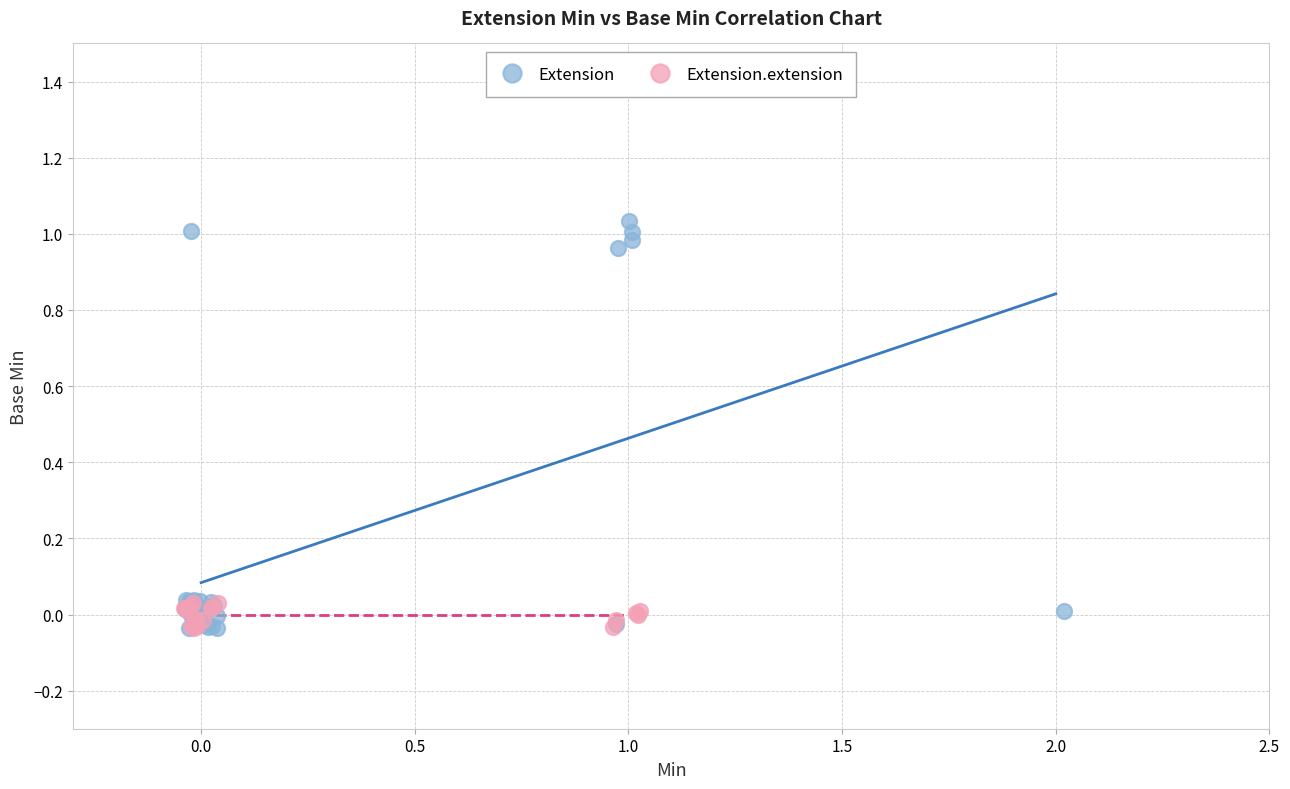

Which series has the largest Y range (max minus min)?

Extension